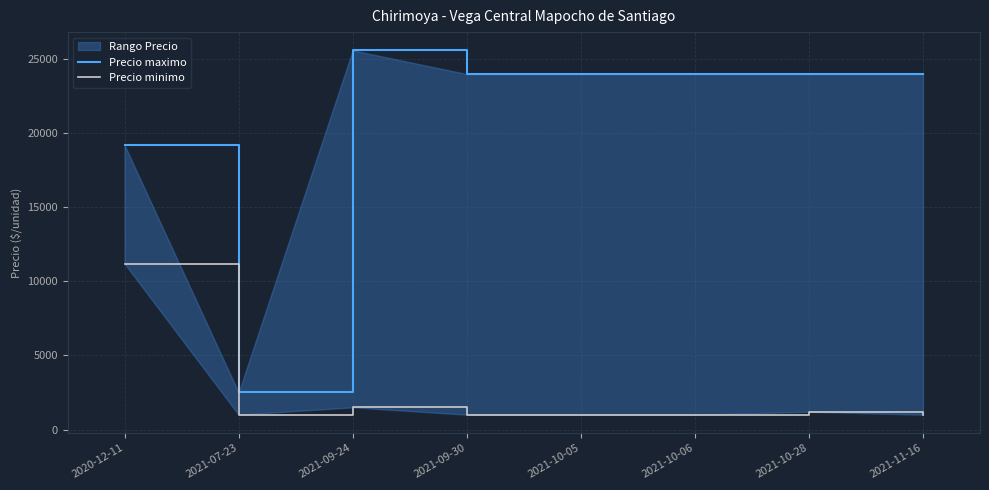

At which label is Precio maximo closest to 14050?

2020-12-11